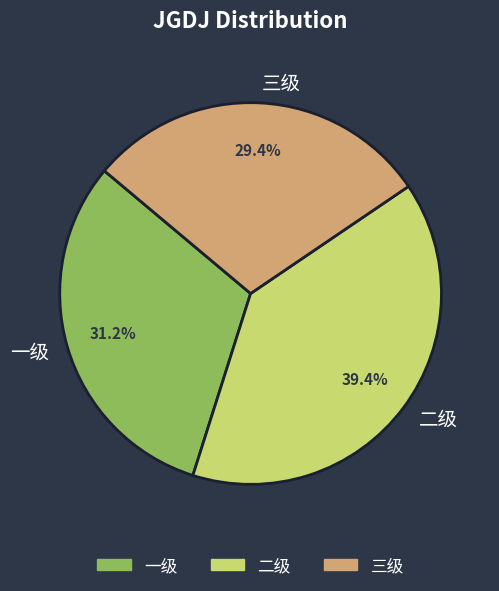

Is it true that 一级 is 31% of the pie?

True